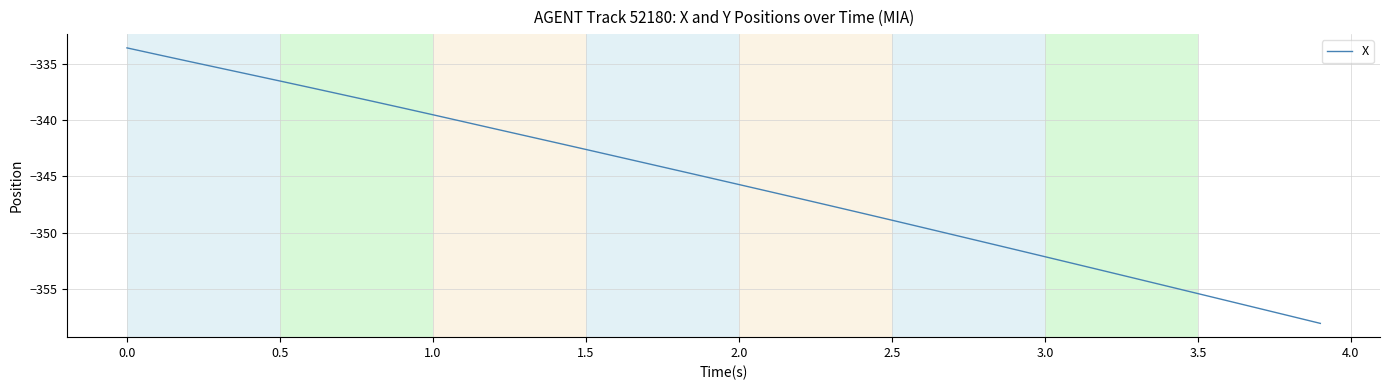

What is the smallest value displayed?

-358.1